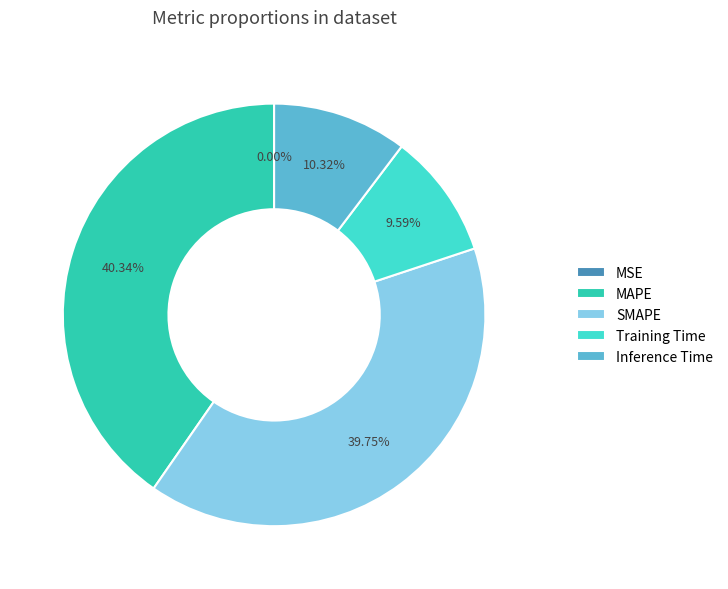

Does MAPE account for over 50% of the chart?

No